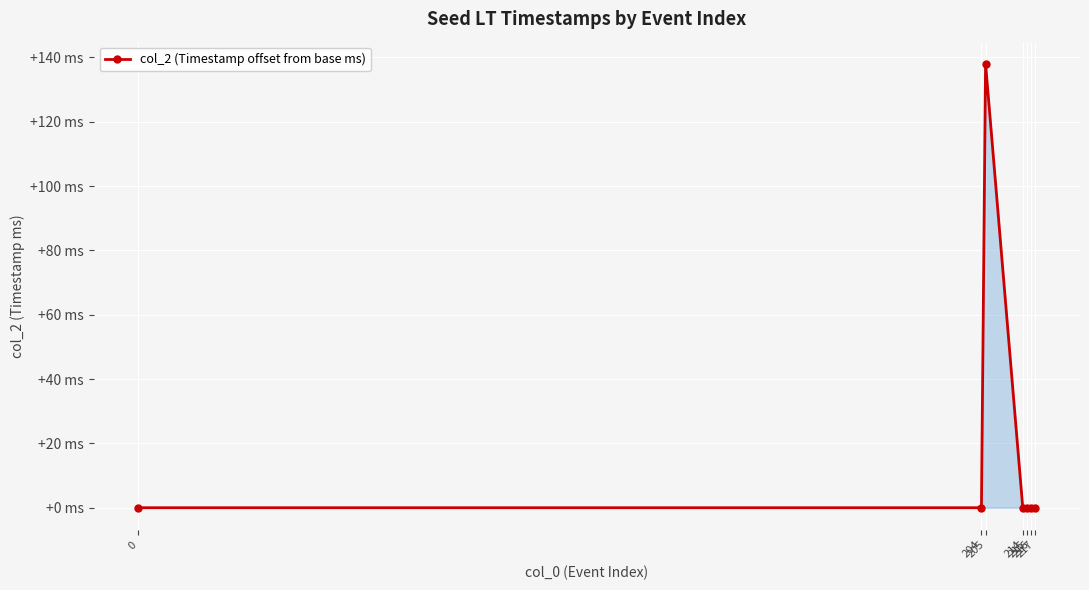

Is this an area chart (filled region under the line)?

Yes